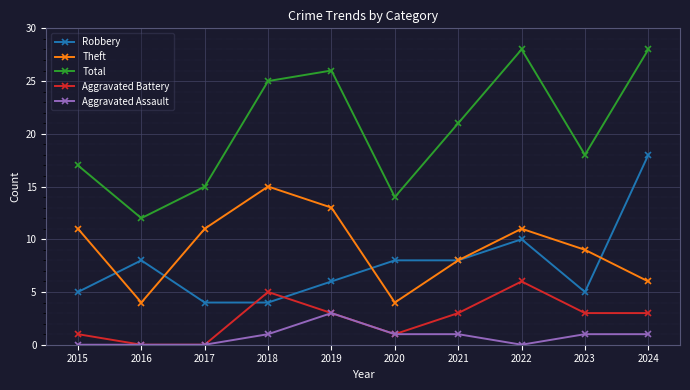

Which series has the largest total across all categories?

Total